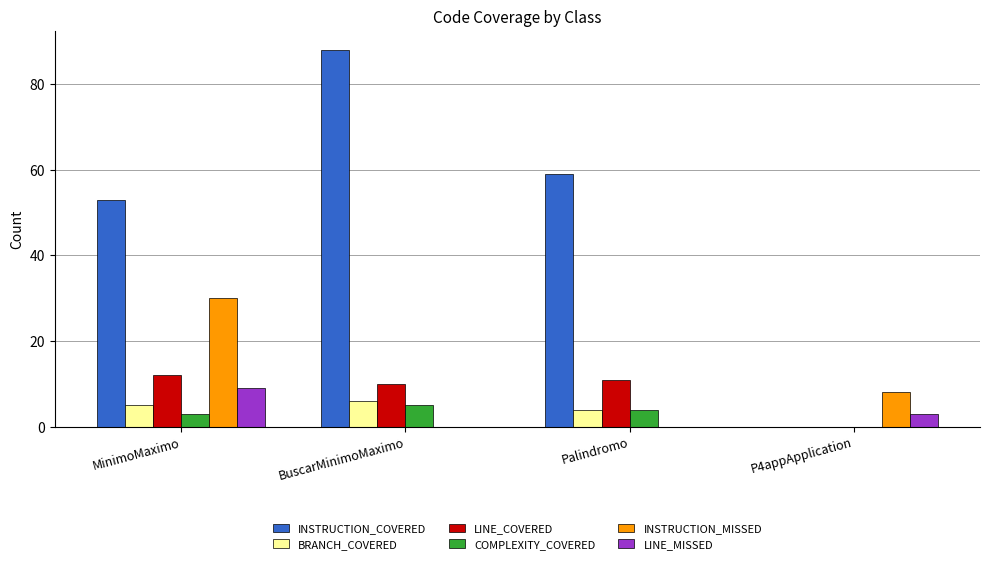

Where is INSTRUCTION_COVERED nearest to the value 44?

MinimoMaximo